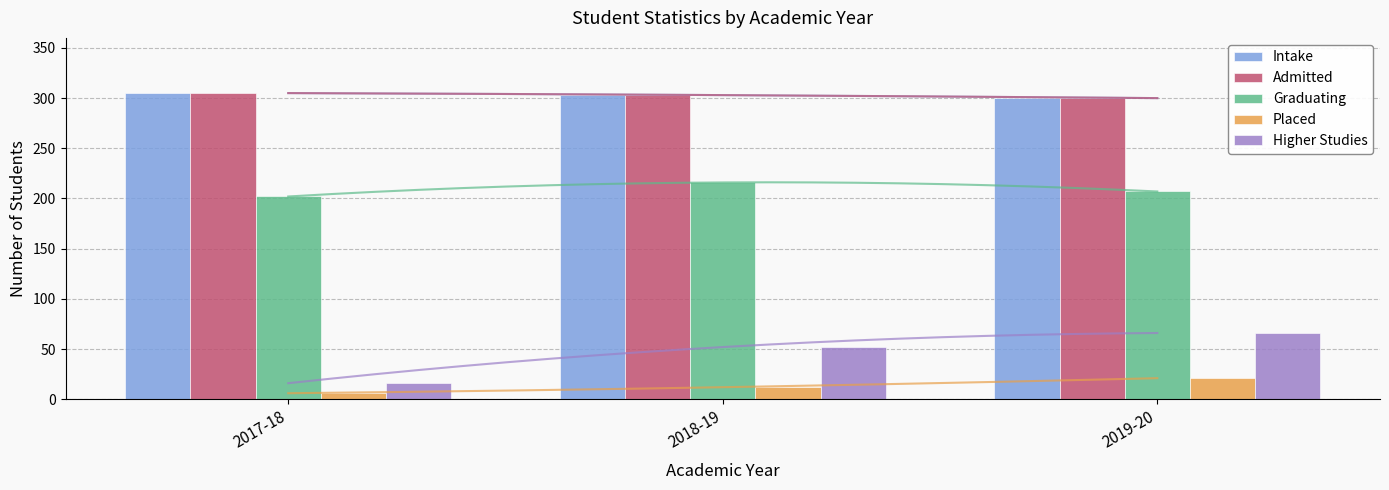

What is the total value across all series at 2018-19?

886